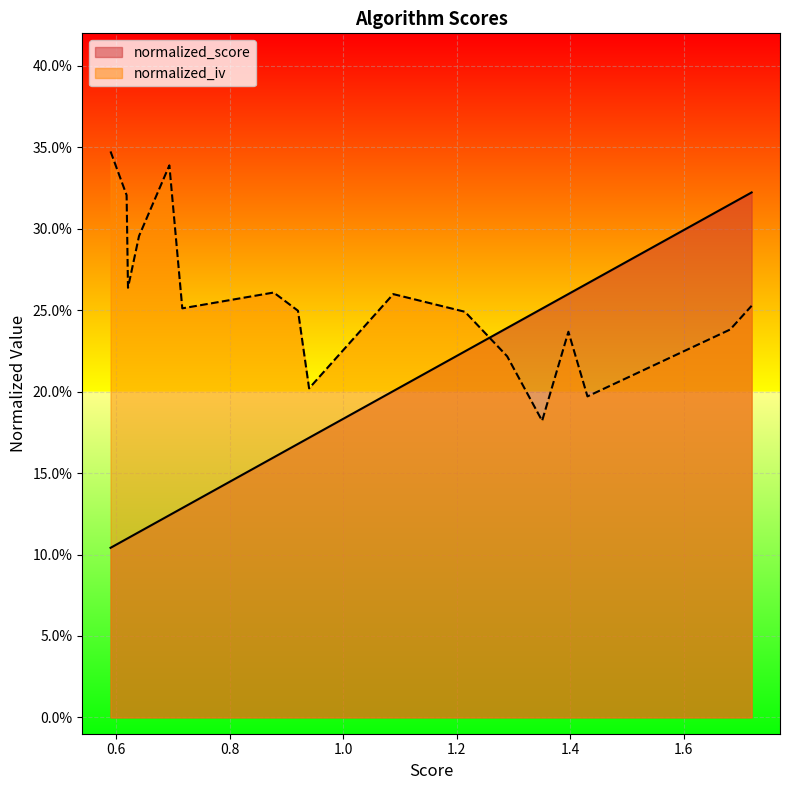

Does the chart display data point markers on the line(s)?

No